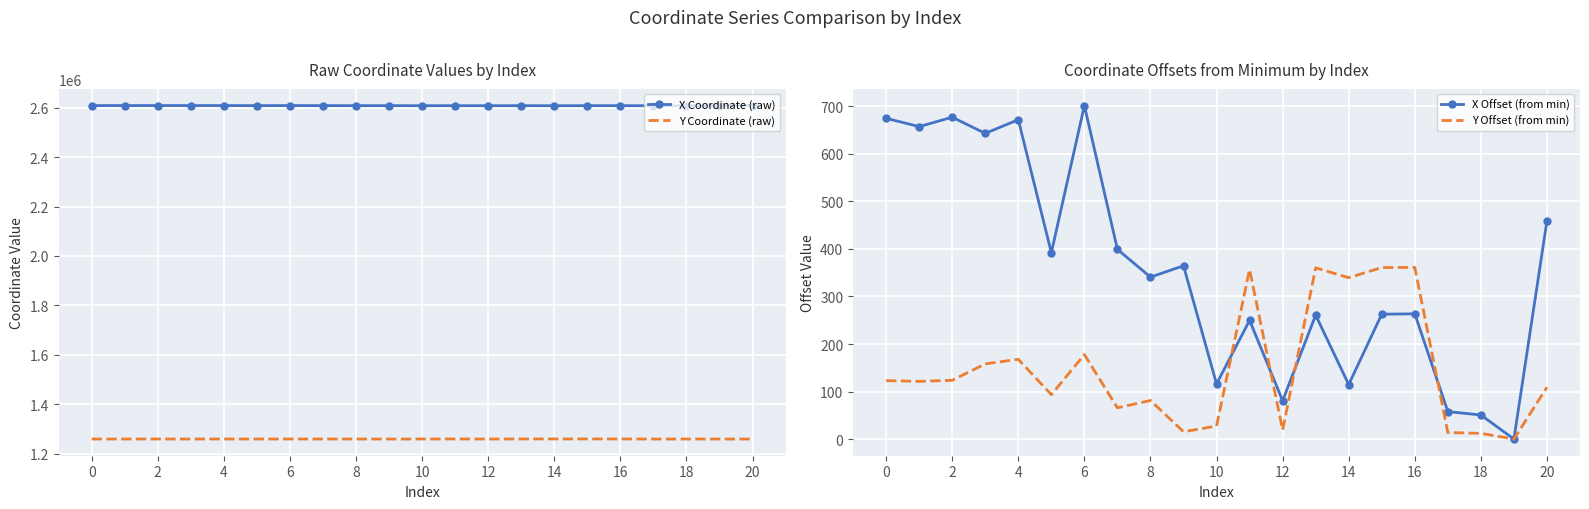

What is the highest value of the Y Offset (from min) series?

361.2